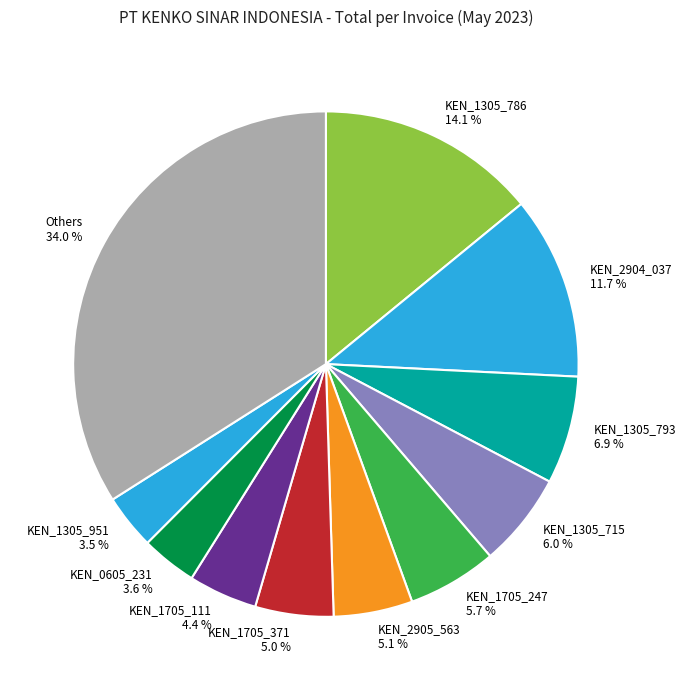

What percentage is NOT represented by KEN_1705_111?

95.6%